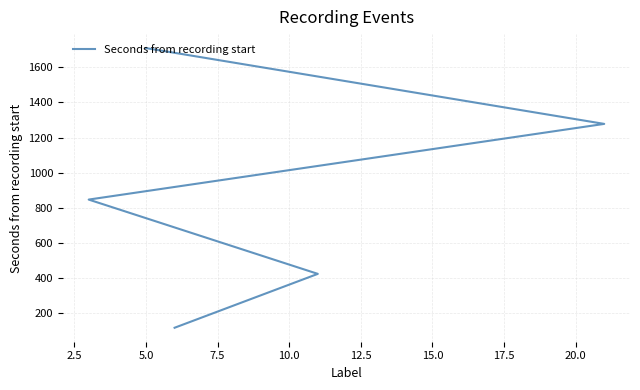

What is the greatest value displayed?

1709.0